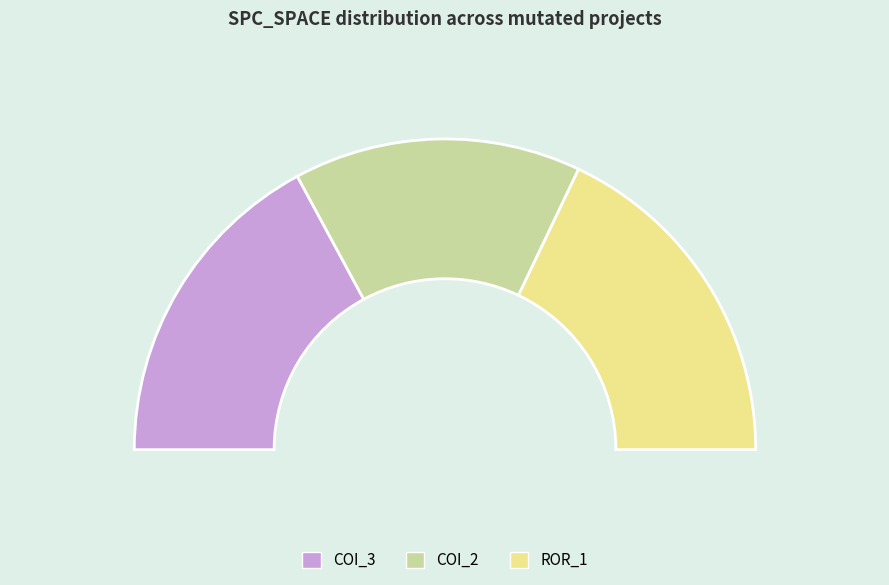

Does any single category account for the majority?

No